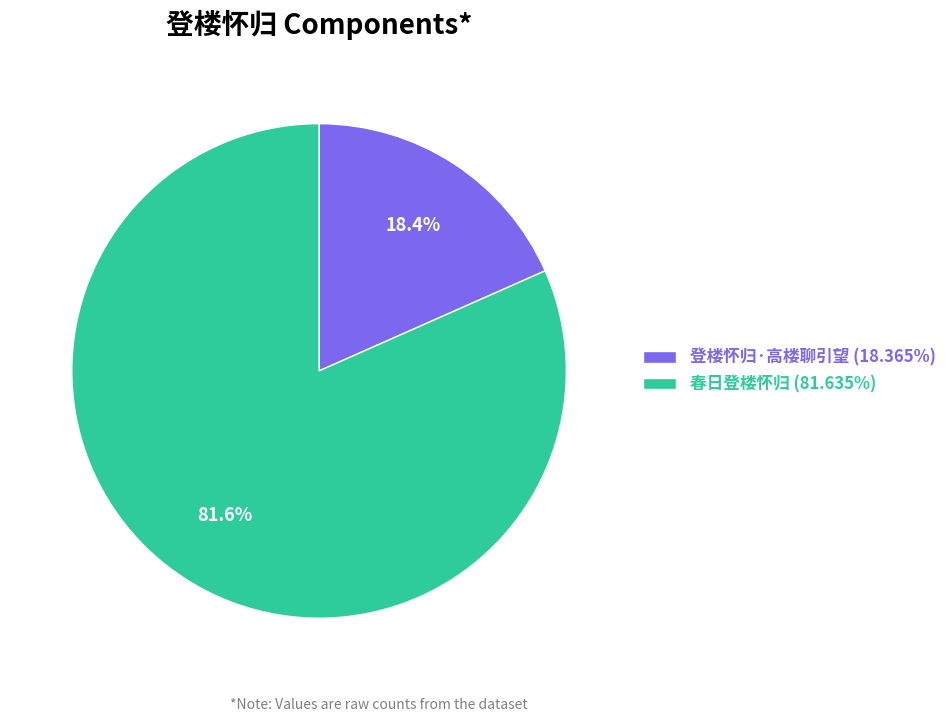

Does 登楼怀归·高楼聊引望 represent more than half of the total?

No